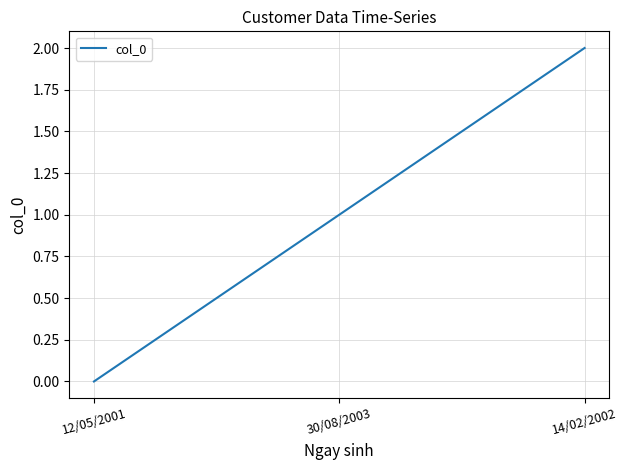

Reading left to right, extract all data points from this chart.

0	1	2